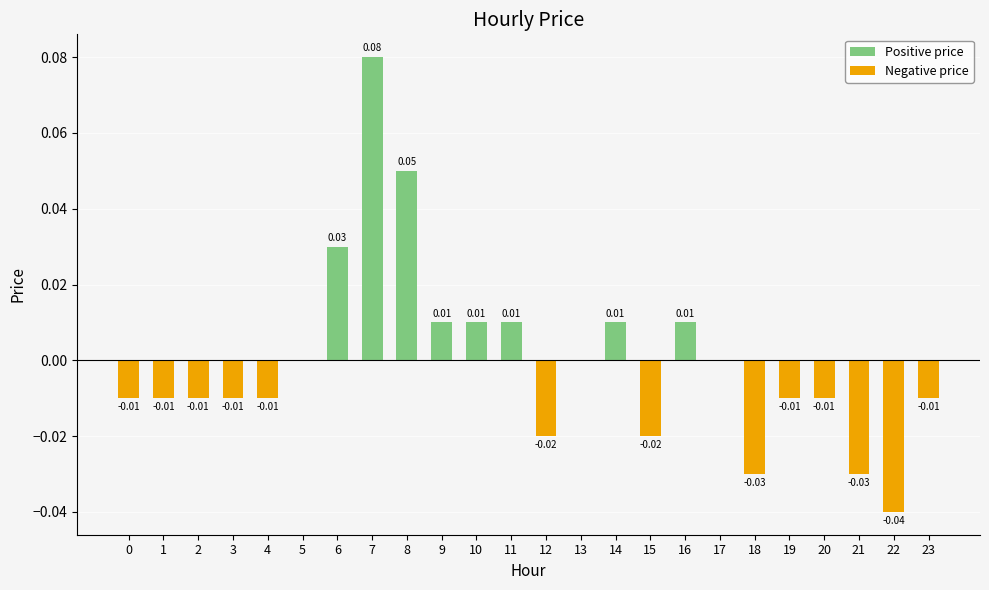

What are all the series names shown in the legend?

Positive price, Negative price